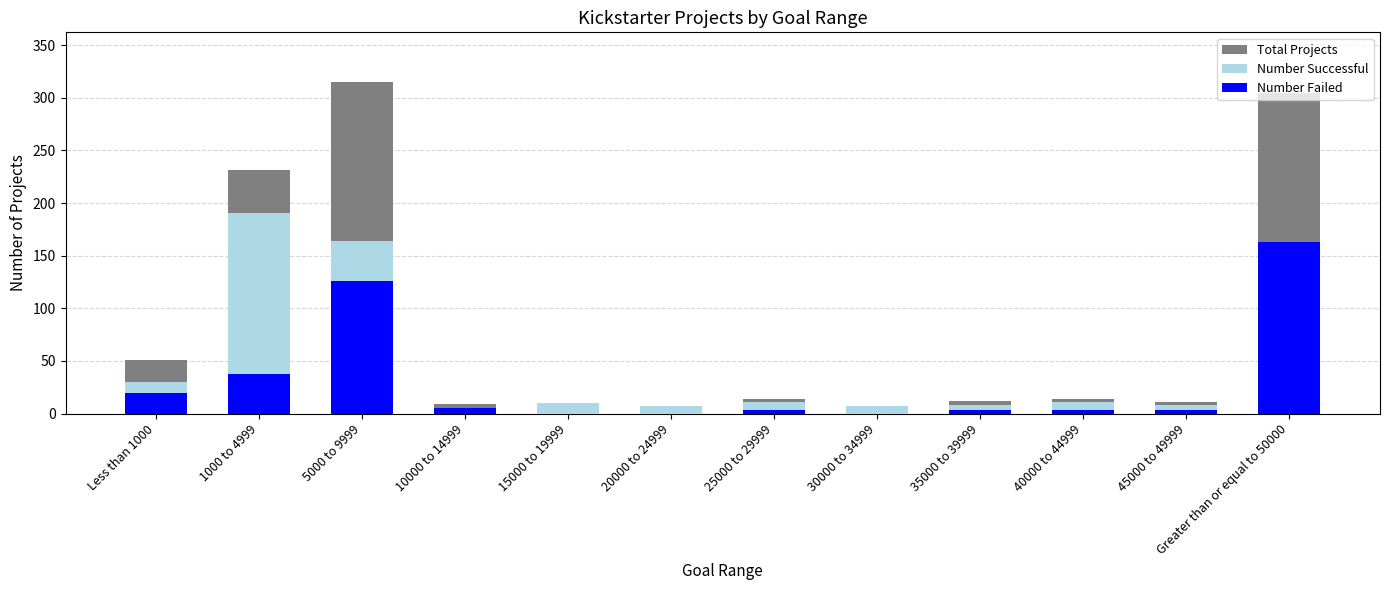

Reading left to right, list all the values displayed in this chart.

Total Projects: 51	231	315	9	10	7	14	7	12	14	11	305
Number Successful: 30	191	164	4	10	7	11	7	8	11	8	114
Number Failed: 20	38	126	5	0	0	3	0	3	3	3	163